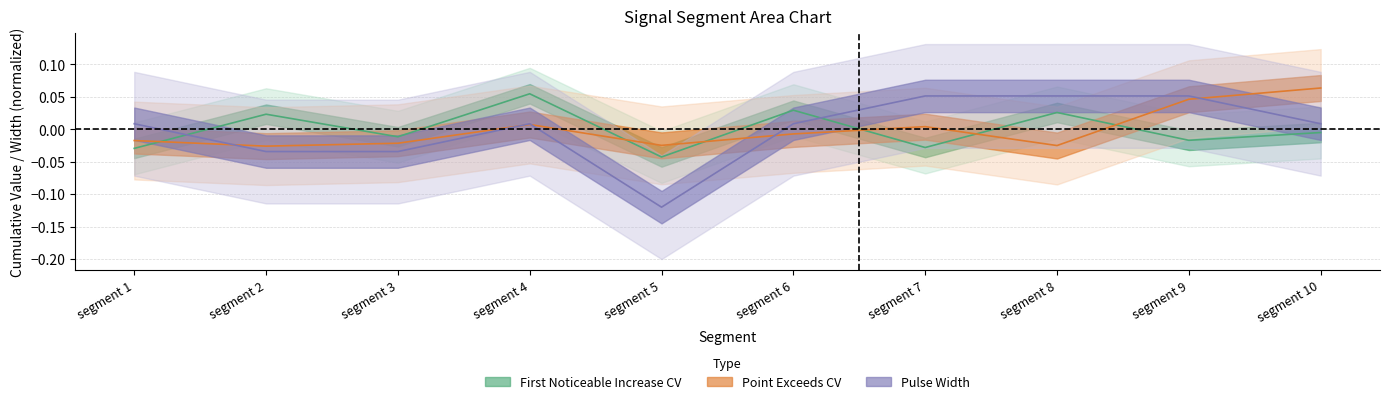

What is the minimum value shown in the chart?

-0.1